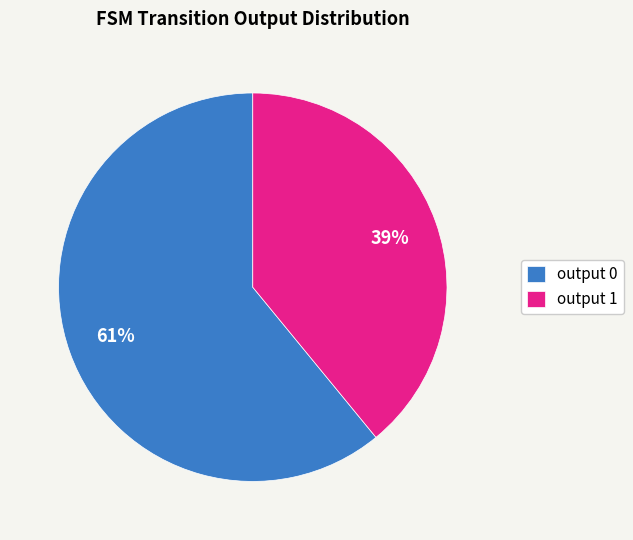

What percentage is the output 1 slice, to the nearest percent?

39%